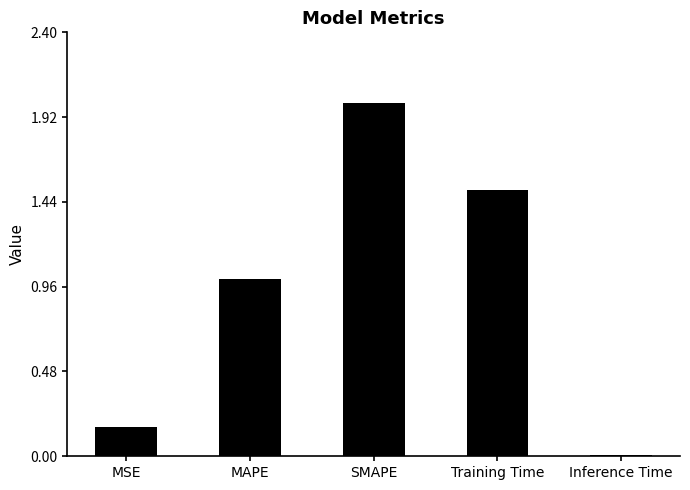

The chart shows a value of 2.0 at SMAPE. True or false?

True